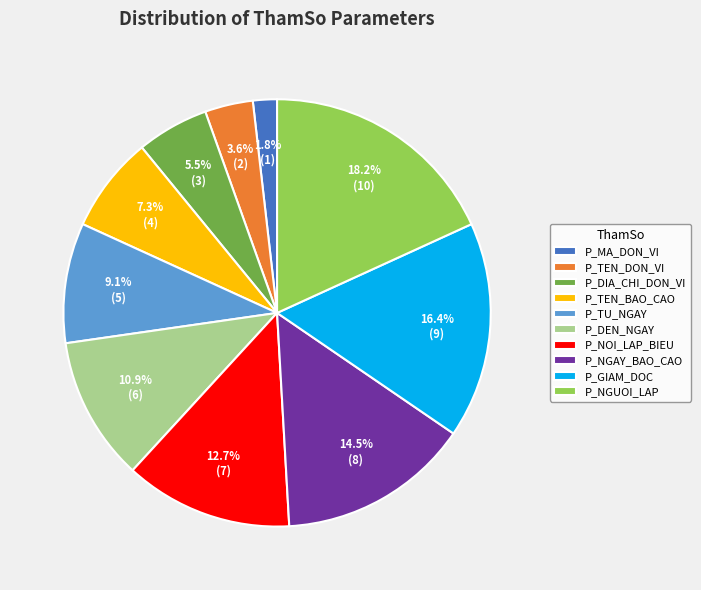

Which slice is the largest?

P_NGUOI_LAP